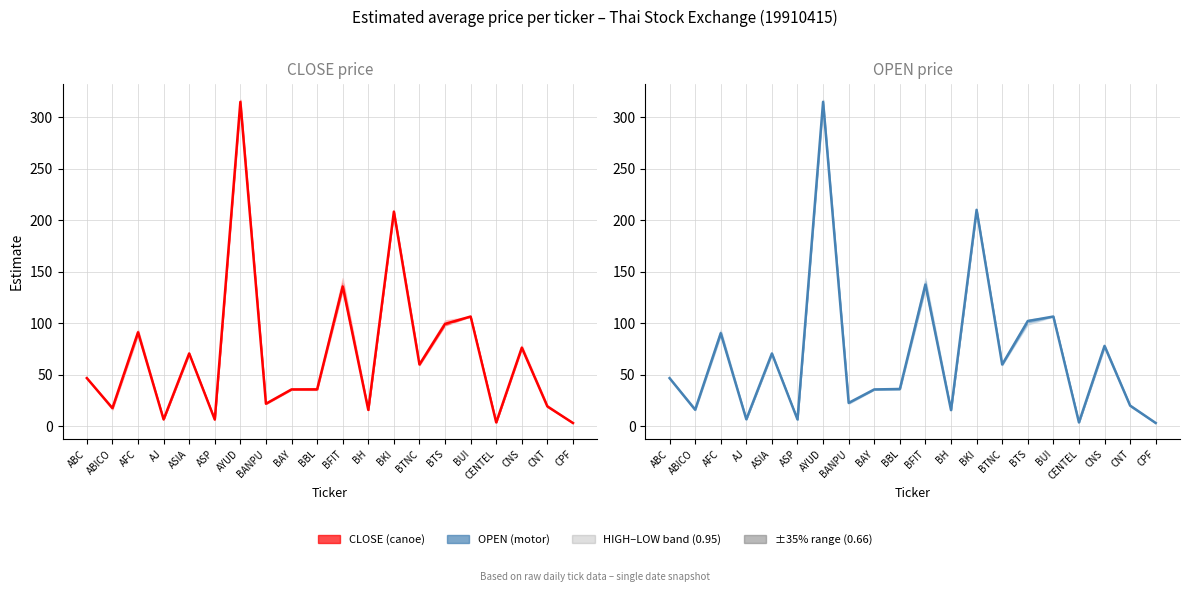

What is the average value of the OPEN series?

69.3